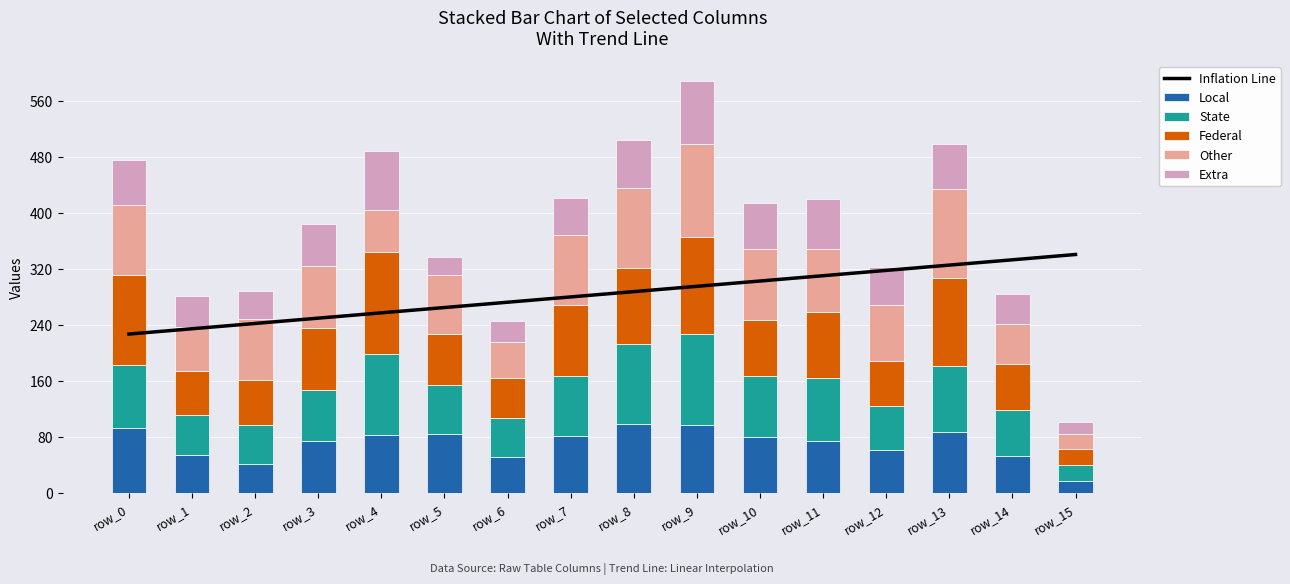

Reading right to left, list all the values displayed in this chart.

Inflation Line: 340.8	333.2	325.7	318.1	310.5	303.0	295.4	287.8	280.2	272.7	265.1	257.5	249.9	242.4	234.8	227.2
Local: 17.0	53.0	88.0	62.0	75.0	80.0	98.0	99.0	81.0	52.0	84.0	83.0	75.0	42.0	55.0	93.0
State: 23.0	66.0	93.0	62.0	89.0	87.0	130.0	114.0	86.0	55.0	70.0	116.0	72.0	56.0	57.0	90.0
Federal: 23.0	66.0	126.0	65.0	94.0	80.0	138.0	109.0	101.0	58.0	73.0	146.0	89.0	63.0	62.0	129.0
Other: 22.0	57.0	127.0	79.0	90.0	101.0	133.0	114.0	100.0	51.0	84.0	60.0	88.0	88.0	63.0	100.0
Extra: 16.0	43.0	65.0	55.0	72.0	67.0	89.0	69.0	53.0	30.0	26.0	84.0	60.0	40.0	44.0	64.0